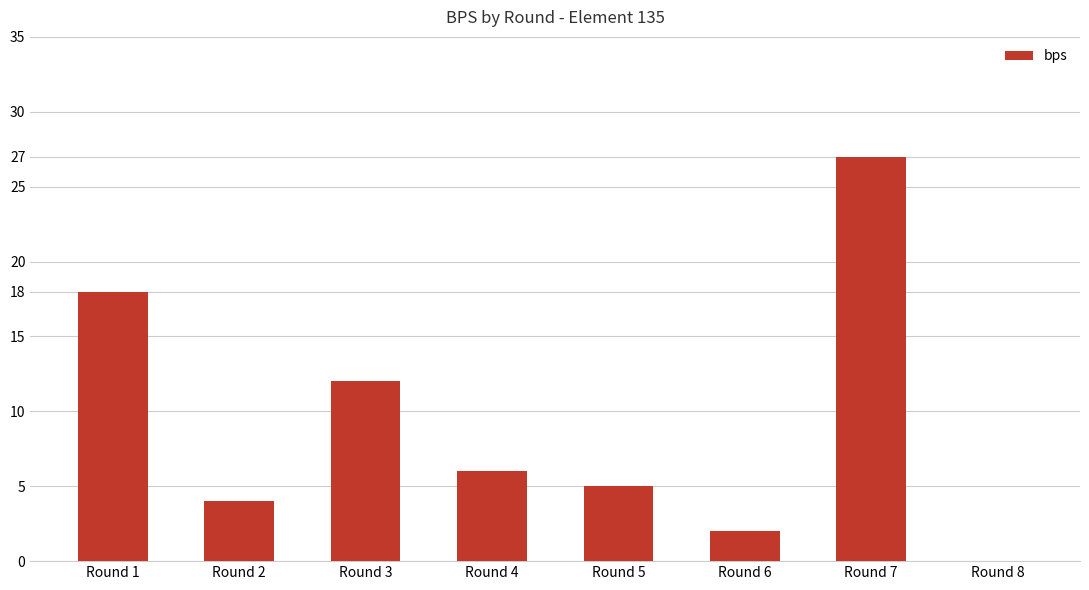

Is it true that the value at Round 7 is 27?

True